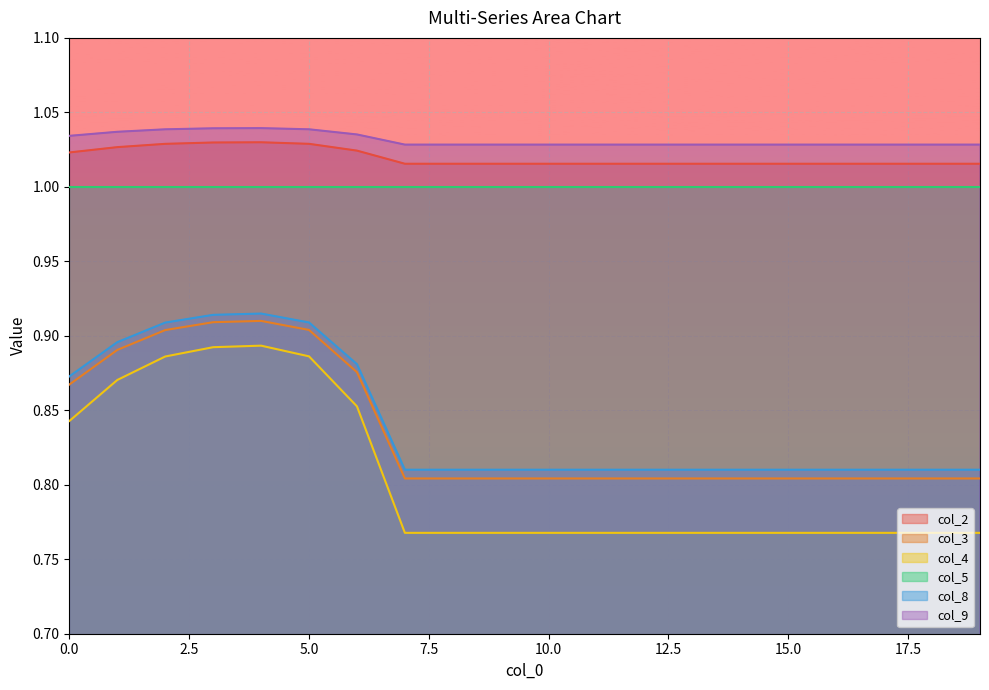

List the series in order of their peak value, highest first.

col_9, col_2, col_5, col_8, col_3, col_4